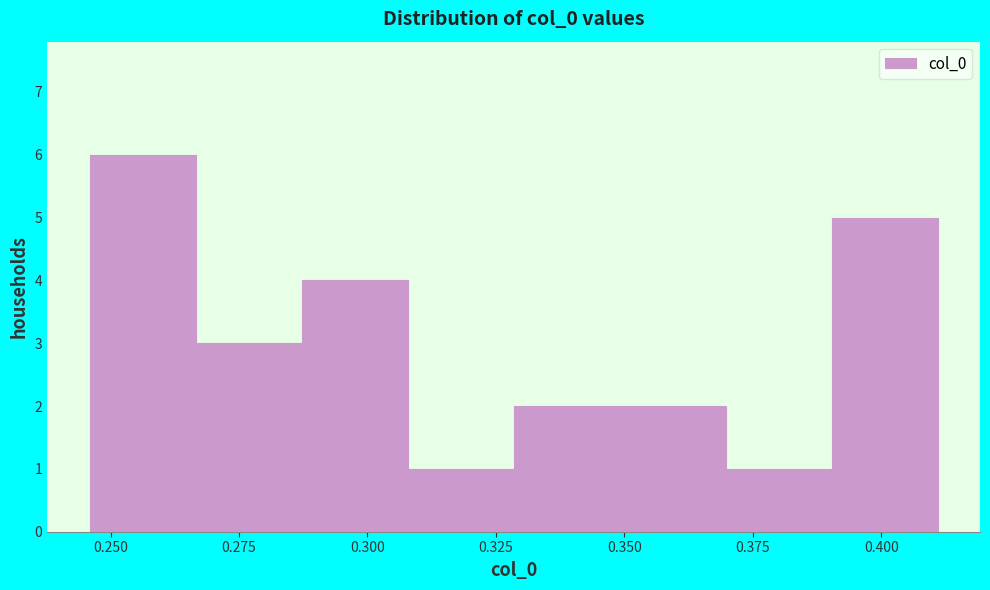

Reading left to right, transcribe this chart: for each bar, give the range it covers on the x-axis and its height. Neither the bar edges nor the heights are printed on the chart, so give them approximately, as read against the axes.

0.245 to 0.265: 6
0.265 to 0.285: 3
0.285 to 0.310: 4
0.310 to 0.330: 1
0.330 to 0.350: 2
0.350 to 0.370: 2
0.370 to 0.390: 1
0.390 to 0.410: 5